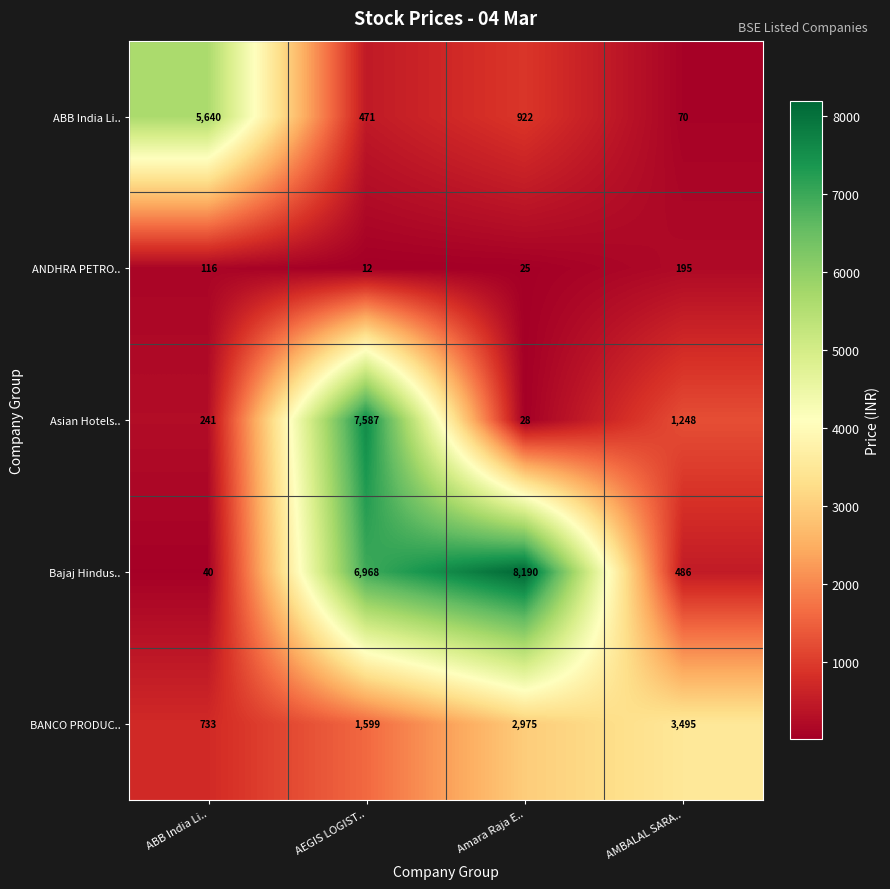

How many data points does each series have?

4